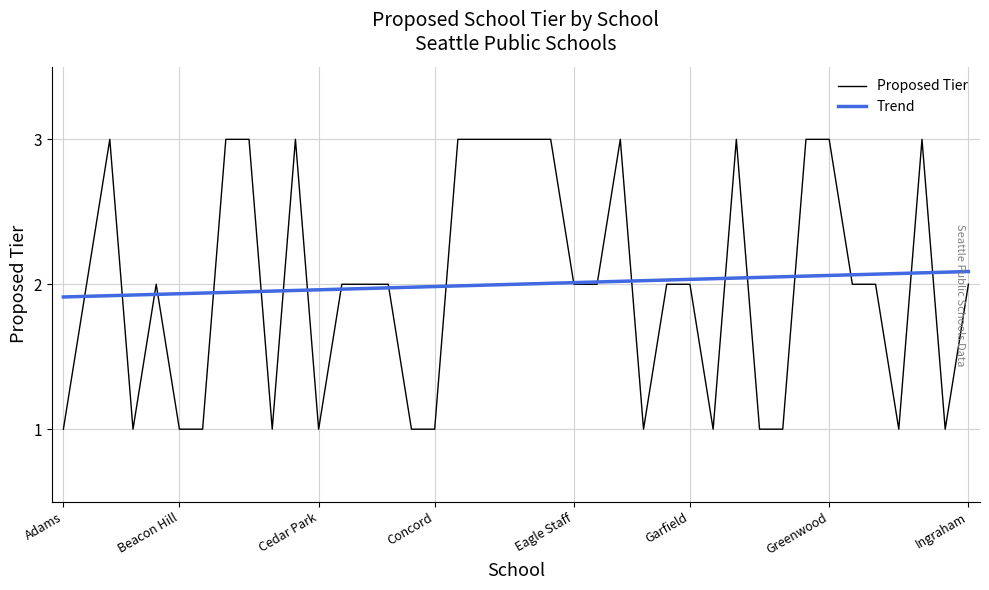

What is the maximum value shown in the chart?

3.0